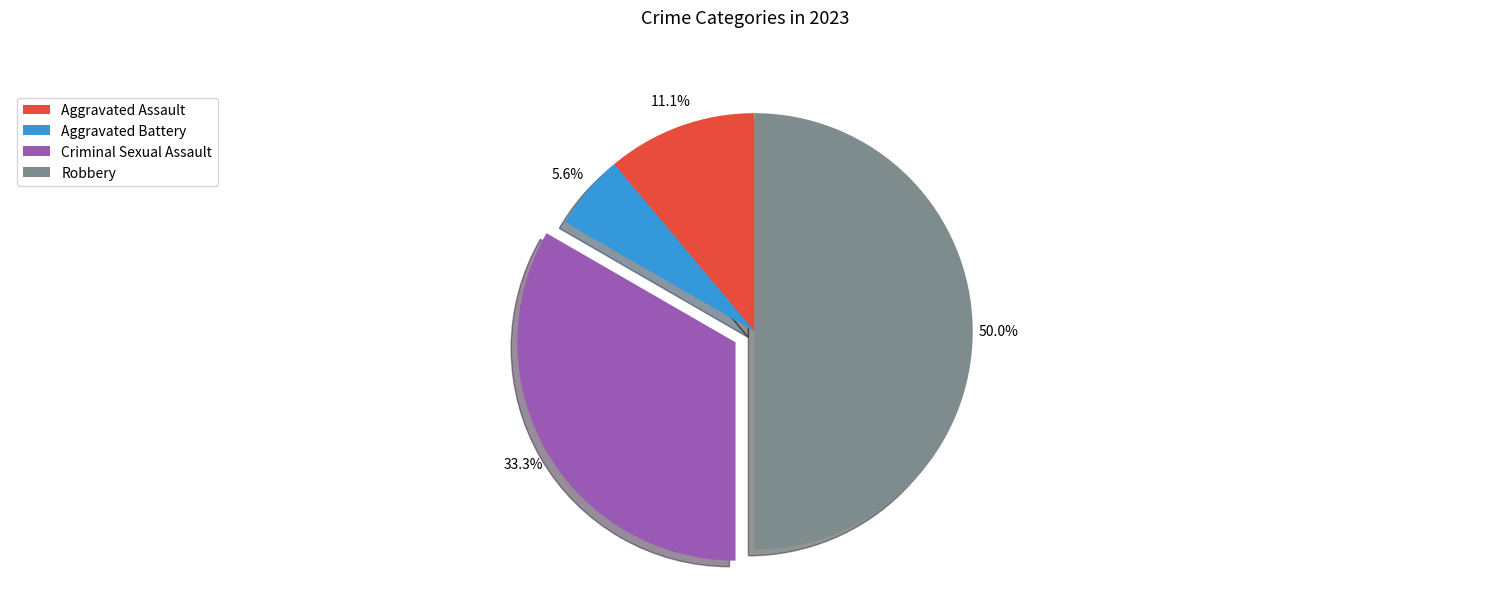

To the nearest percent, what is the combined percentage of Robbery and Aggravated Assault?

61%